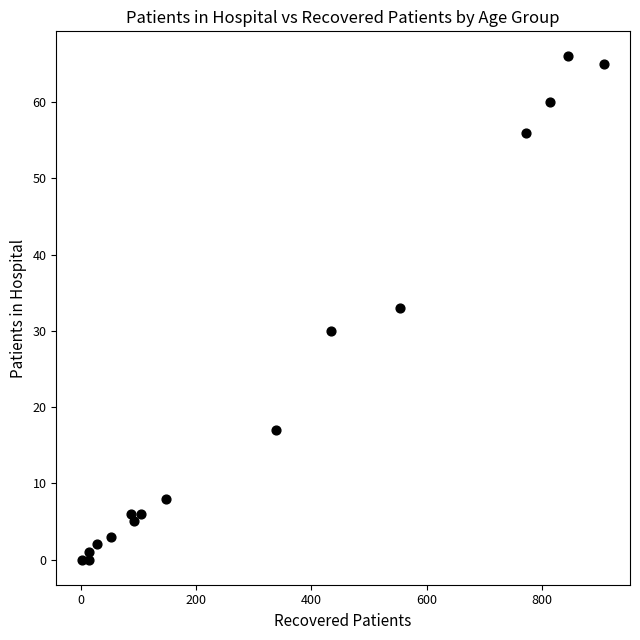

What is the range of X values (max minus min)?

904